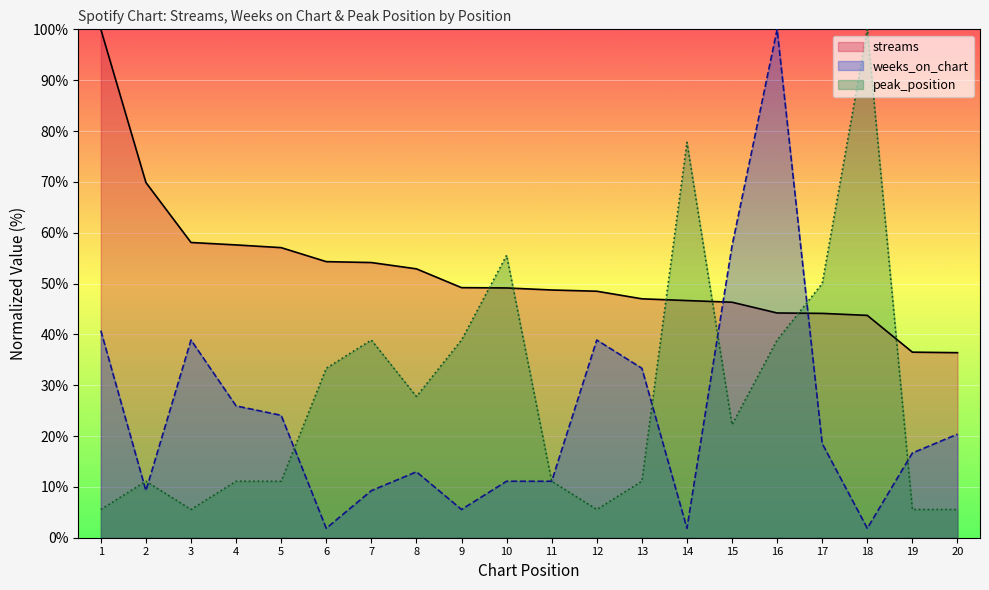

List the series in order of their peak value, lowest first.

streams, weeks_on_chart, peak_position